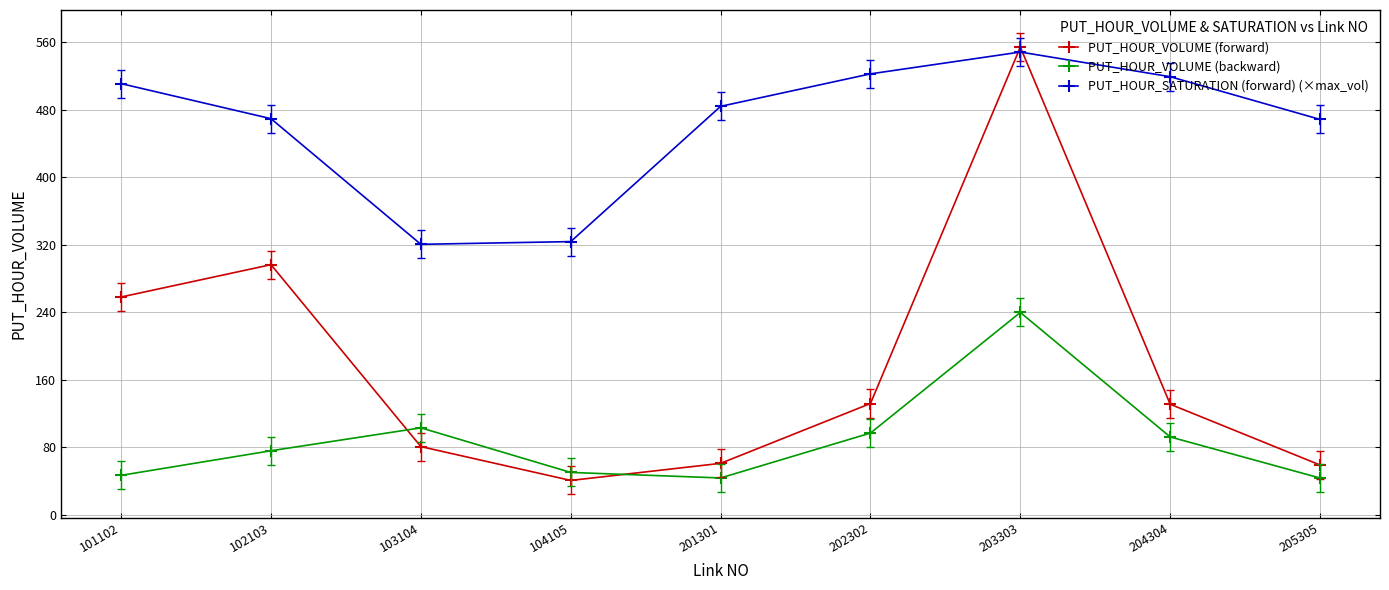

Between 102103 and 201301, which series saw the biggest shift?

PUT_HOUR_VOLUME (forward)